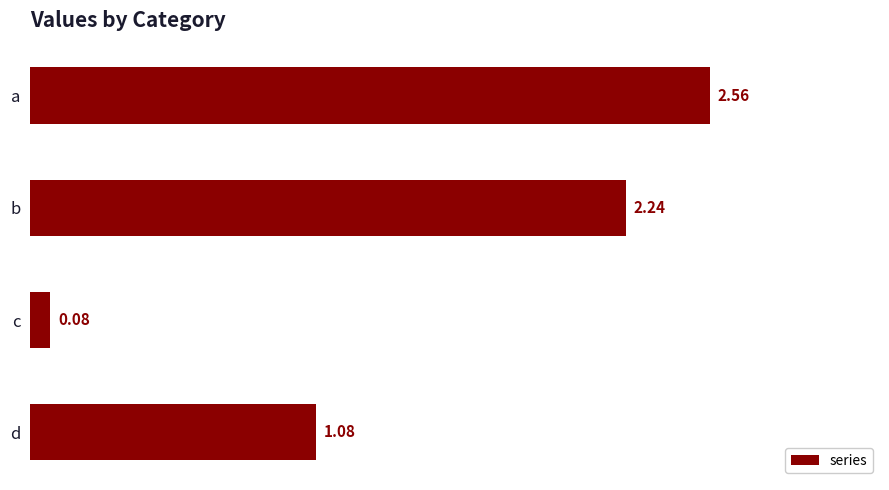

What is the change in value from b to d?

-1.2